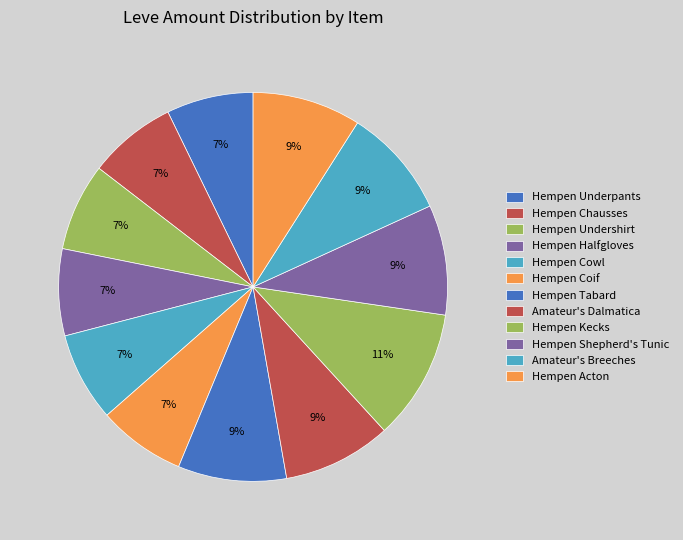

Does any single category account for the majority?

No